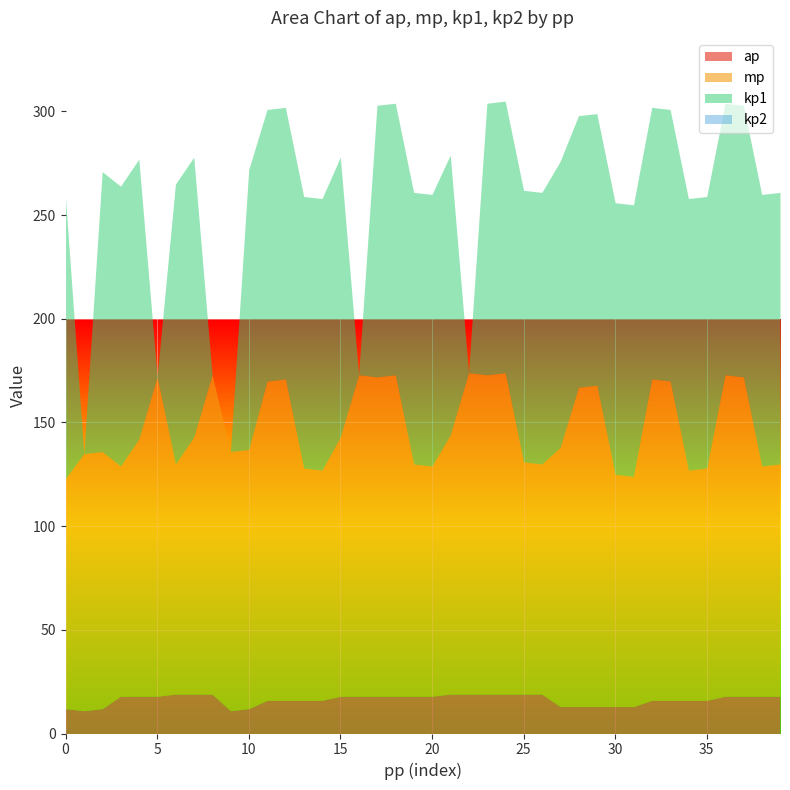

What is the minimum value for ap?

11